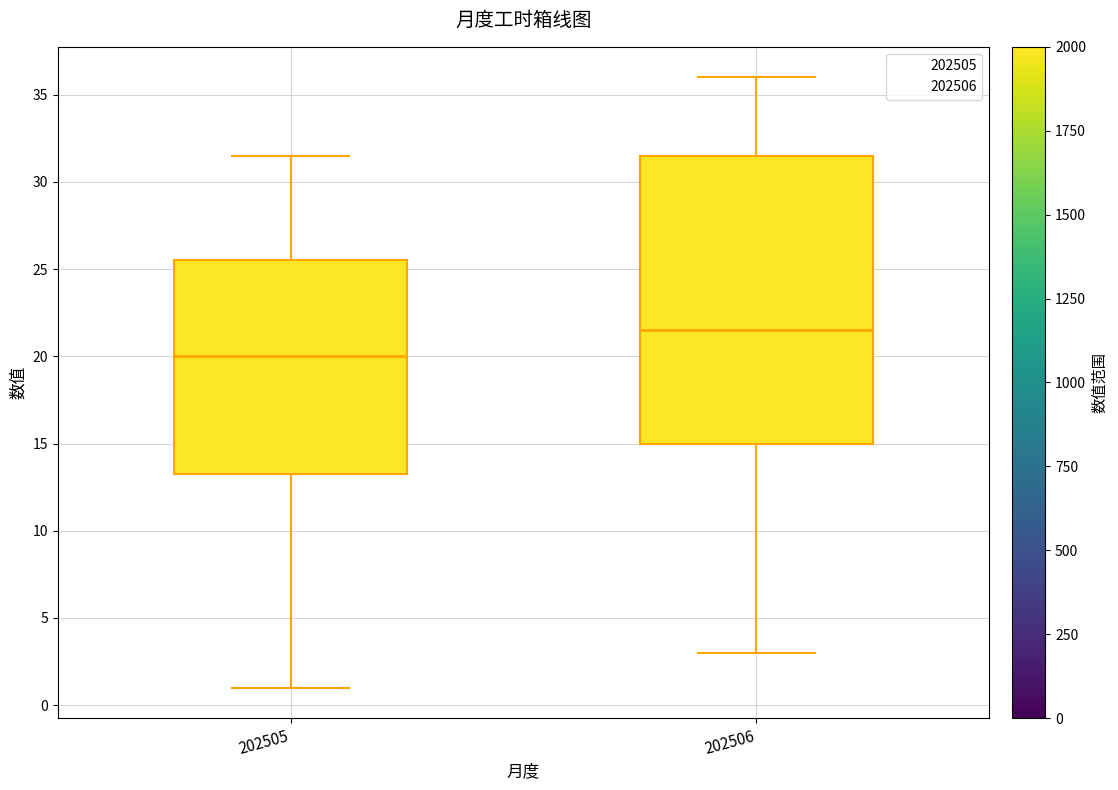

Comparing the boxes themselves (not the whiskers), which one is the tallest?

202506